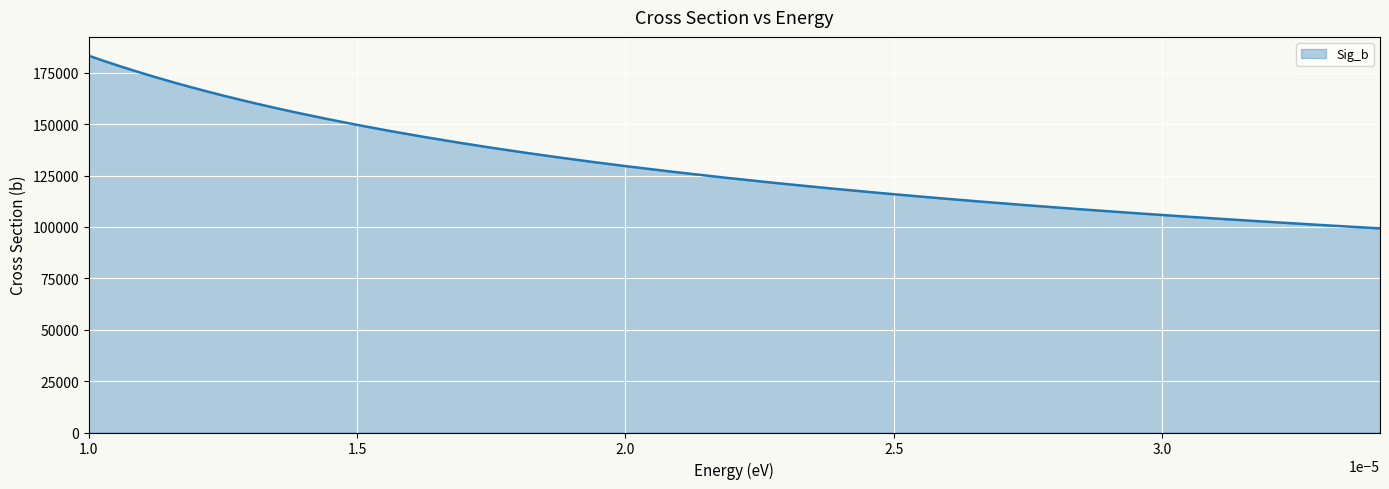

What is the smallest value displayed?

99327.0